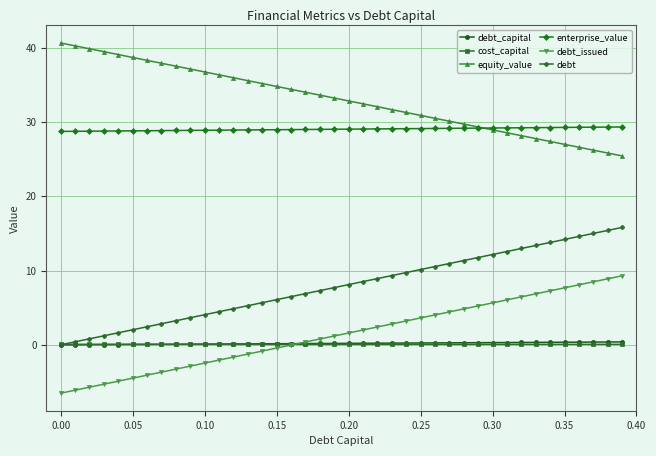

What is the maximum value shown in the chart?

40.6